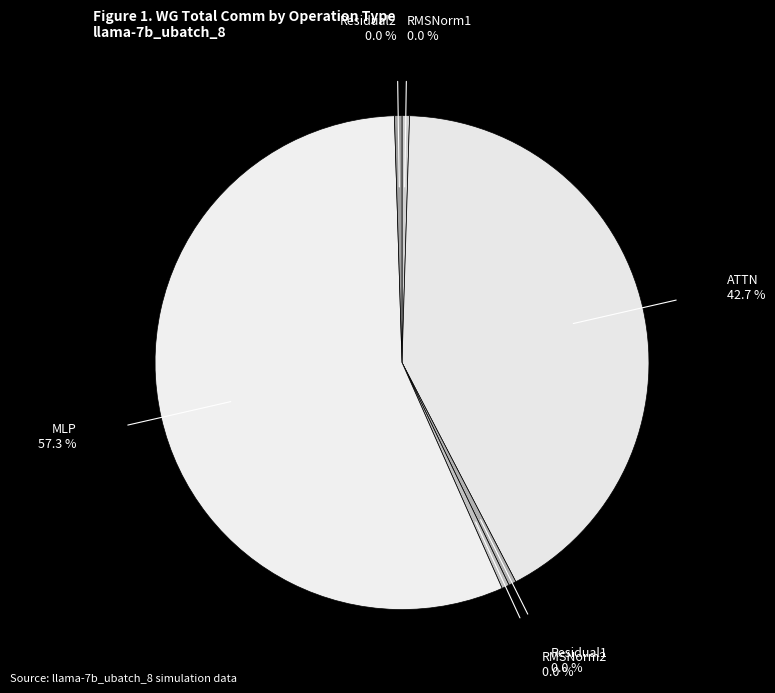

Count the number of slices in the pie.

6